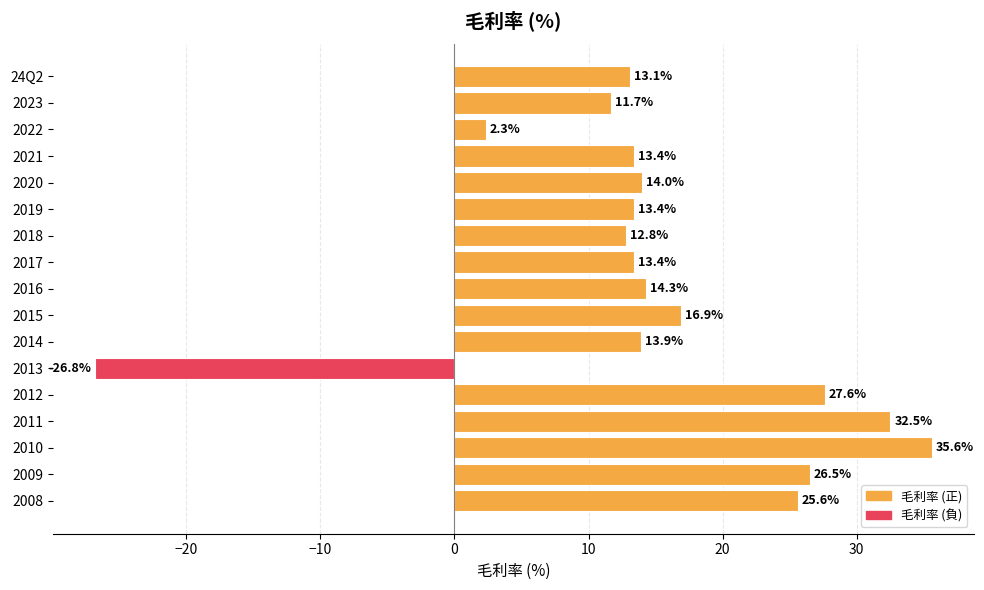

What value does the data have at 2021?

13.4